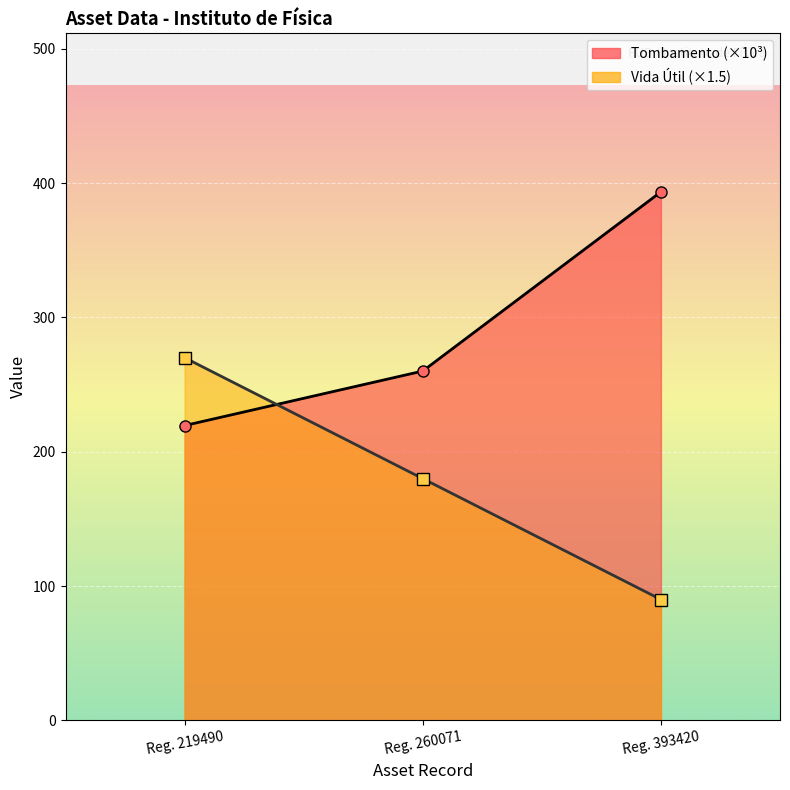

What is the difference between the maximum and minimum values in the Tombamento (×10³) series?

173.9